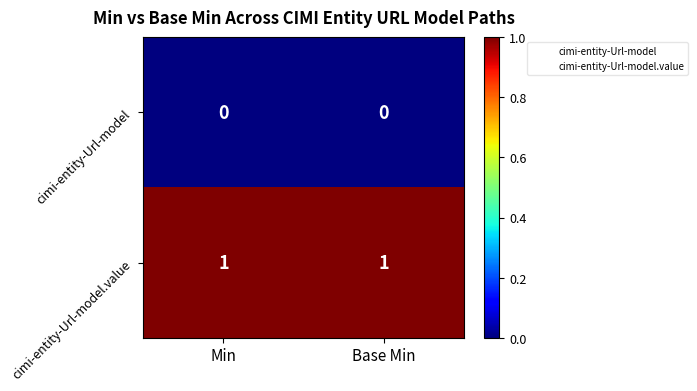

Rank the series by their average value, from lowest to highest.

cimi-entity-Url-model, cimi-entity-Url-model.value